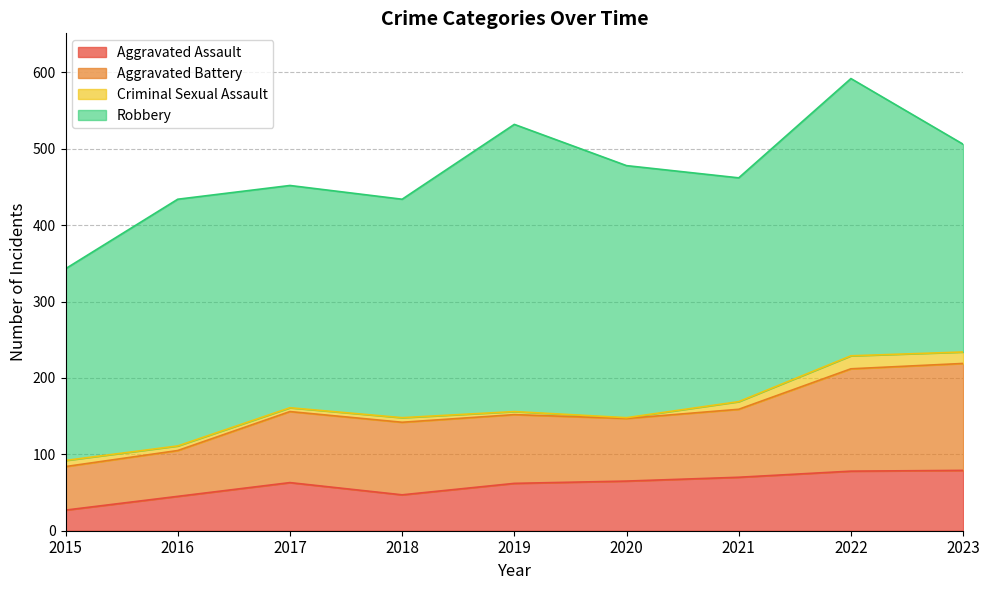

What value does the Aggravated Assault series have at 2022, to the nearest 10?

80